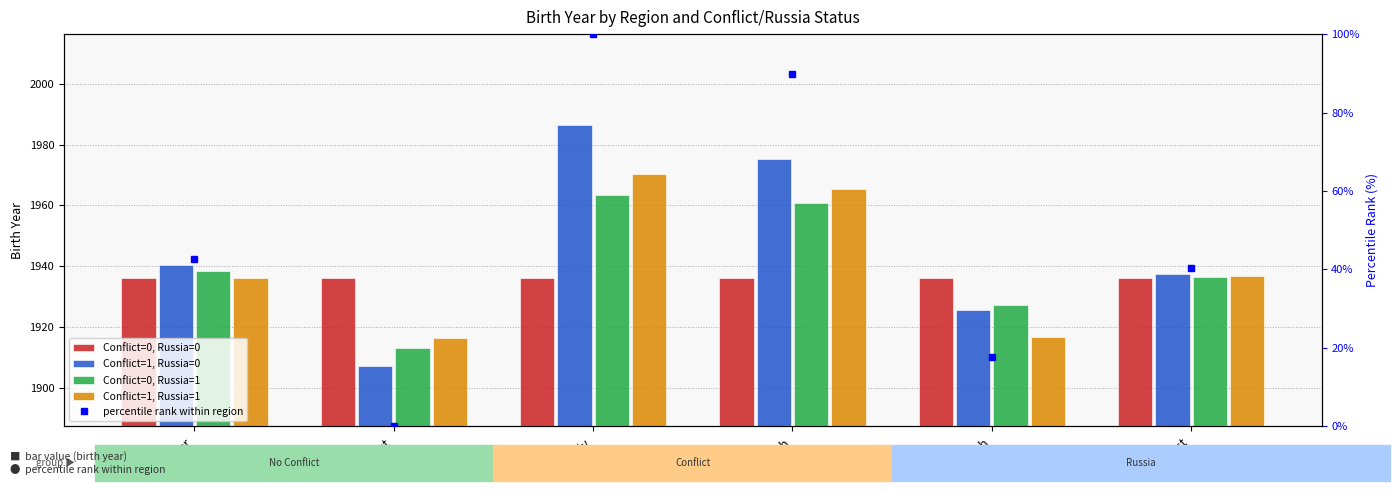

What is the value of the Conflict=0, Russia=1 bar at the 1st from the left?

1938.4